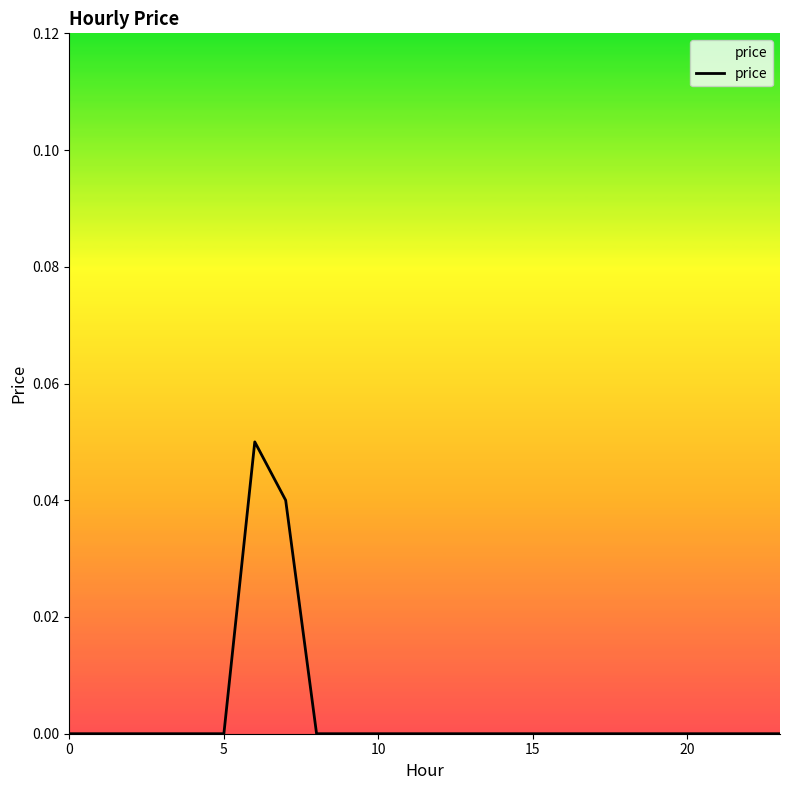

How many values are between 0 and 1?

24